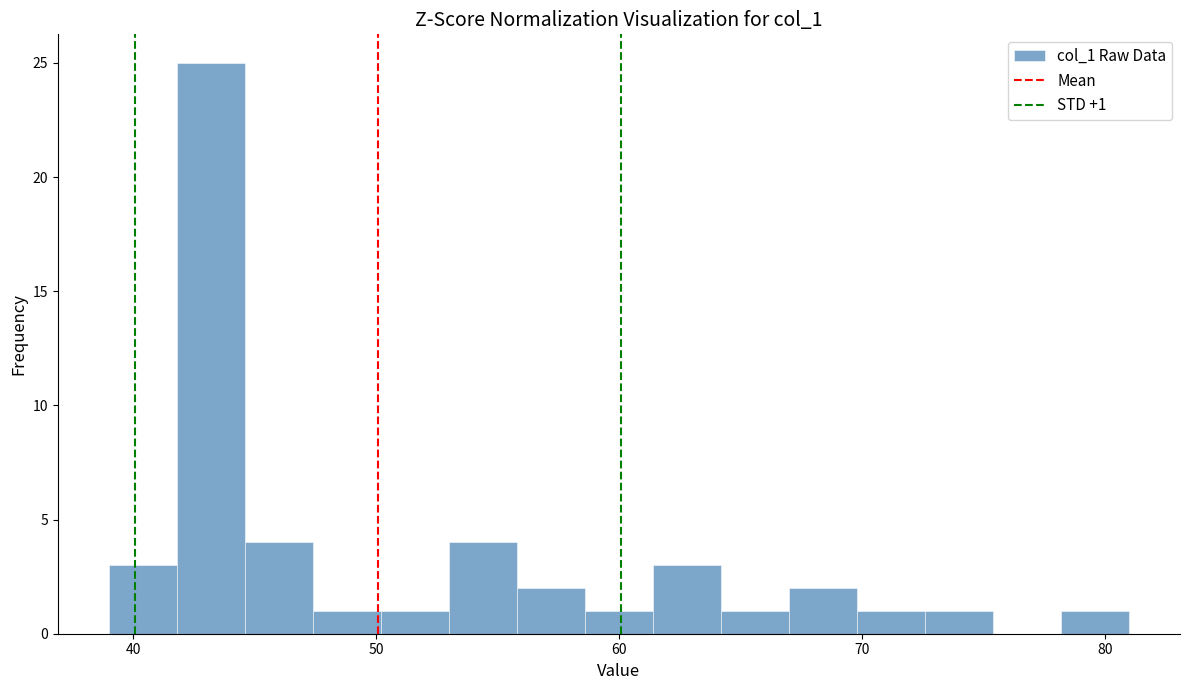

Read against the x-axis, roughly where is the centre of the tallest bar?

43